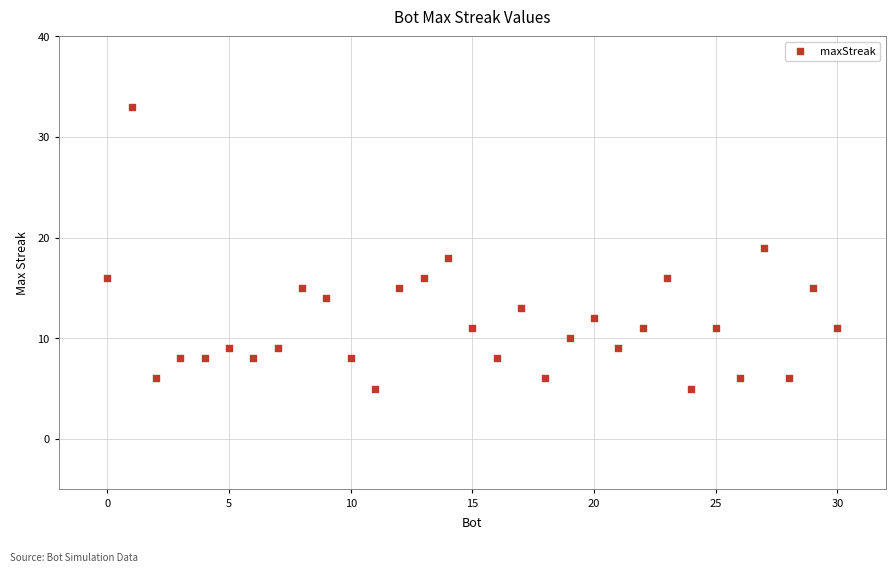

What is the range of Y values (max minus min)?

28